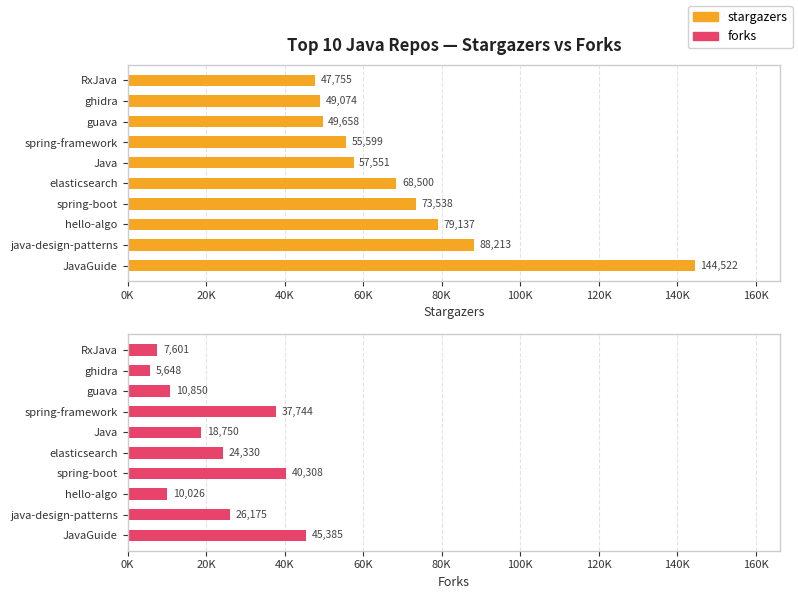

Is the value of stargazers at spring-boot greater than the value of forks at spring-boot?

Yes